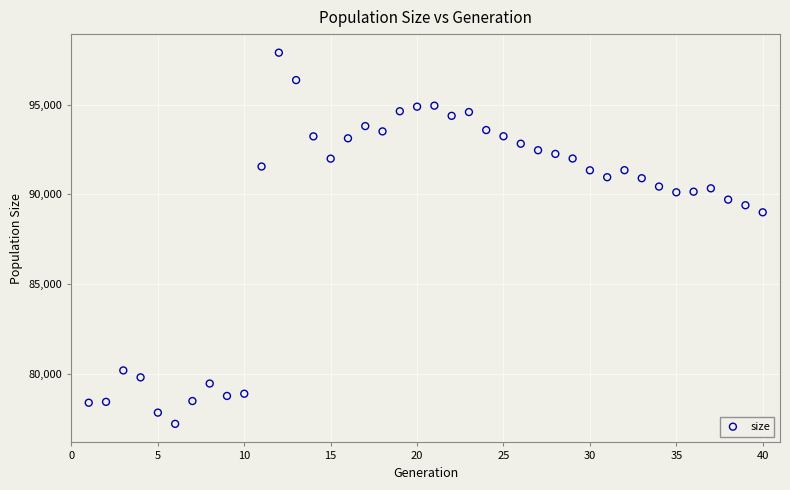

What is the range of Y values (max minus min)?

20704